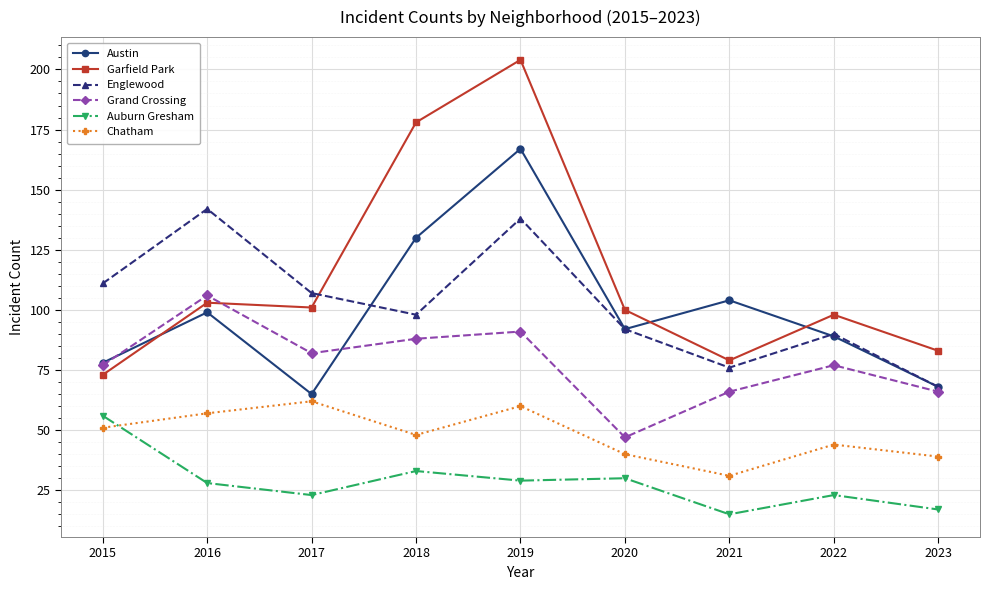

The Auburn Gresham series shows 97 at 2015. True or false?

False